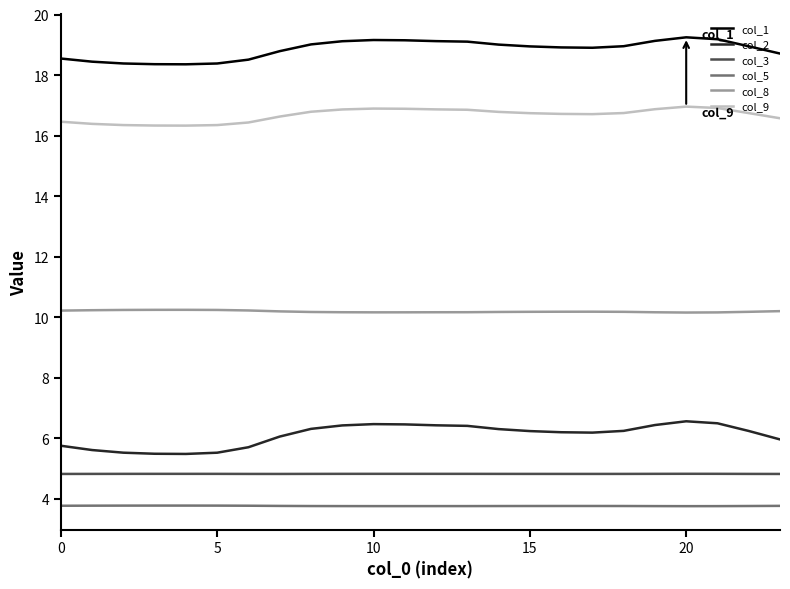

True or false: col_9 and col_5 cross at least once.

False